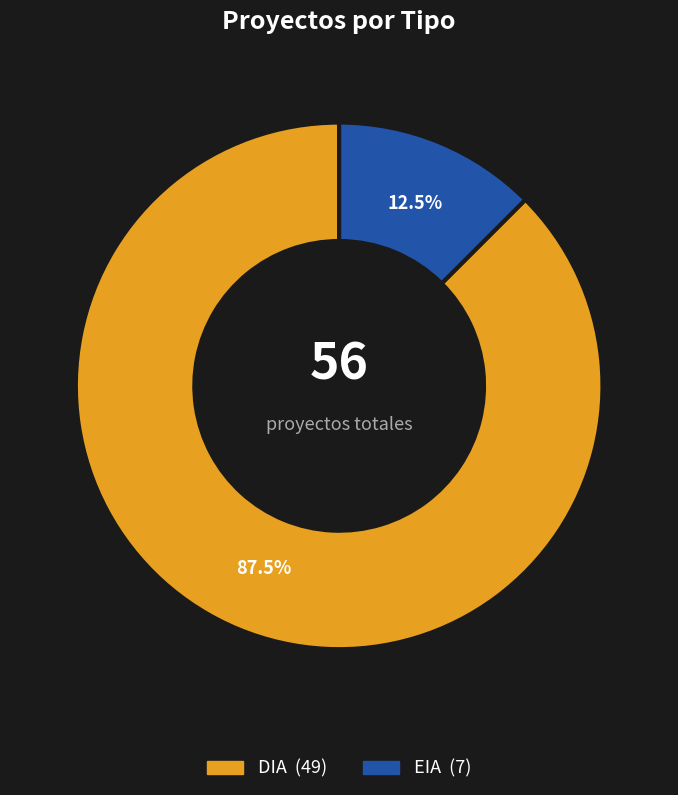

Does DIA account for over 50% of the chart?

Yes